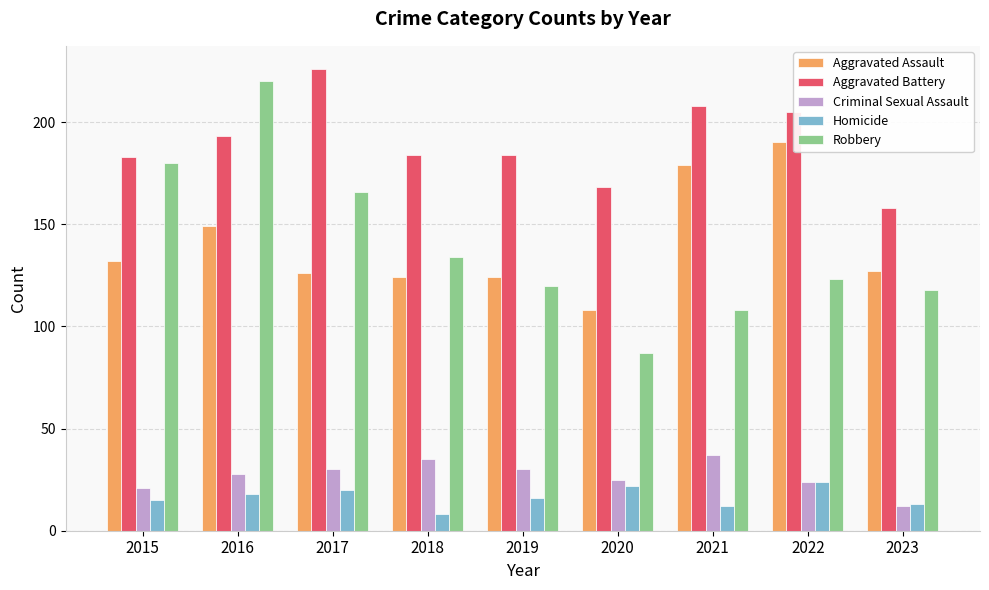

How many distinct data groups are displayed?

5